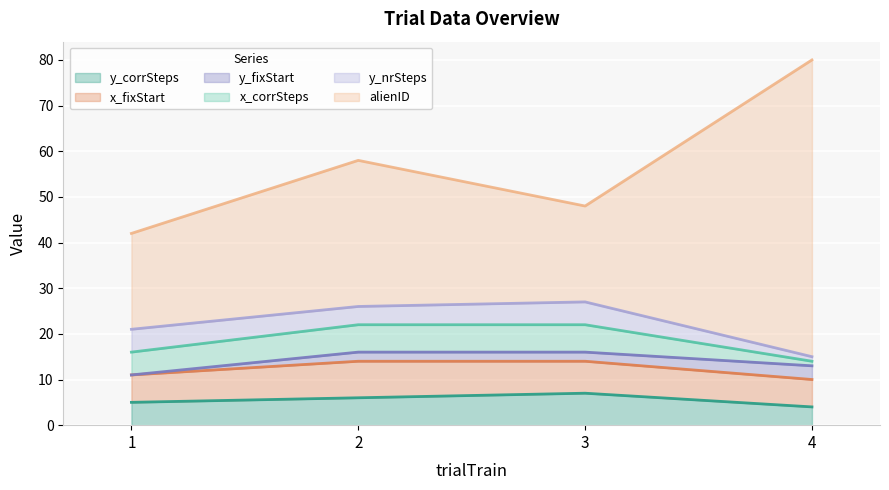

The value of x_fixStart at 2 is 8. True or false?

True